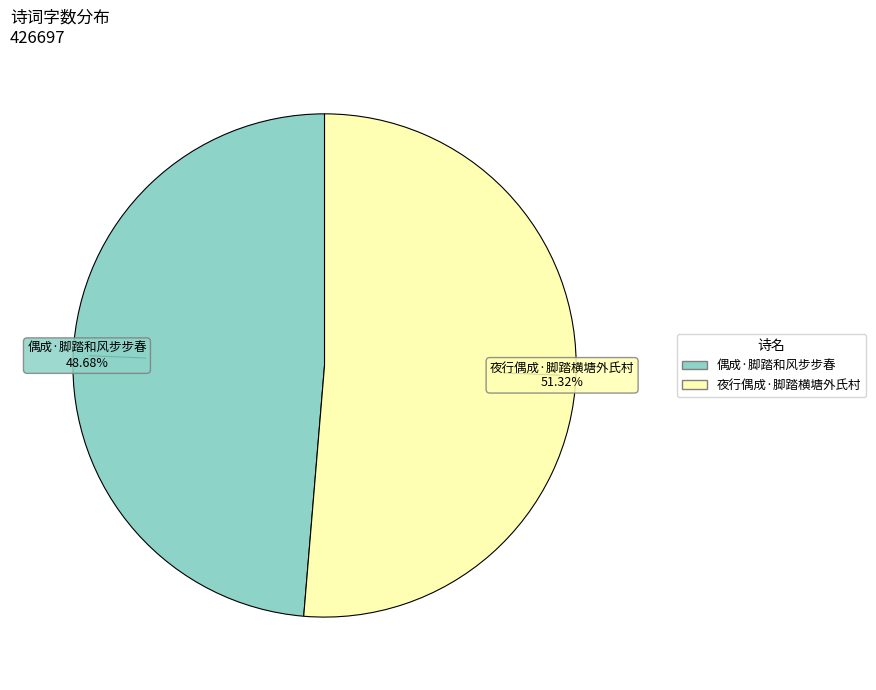

Which slice is the largest?

夜行偶成·脚踏横塘外氏村